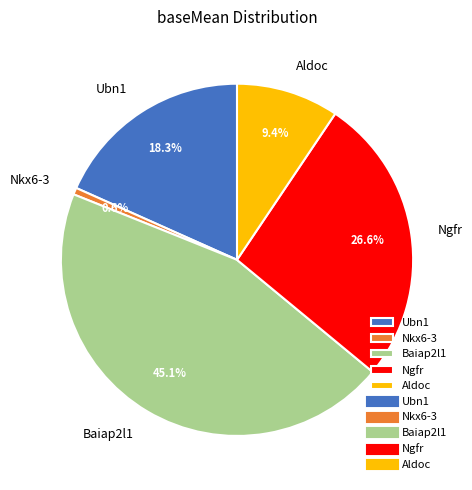

What is the ratio of the value at Baiap2l1 to the value at Aldoc?

4.8